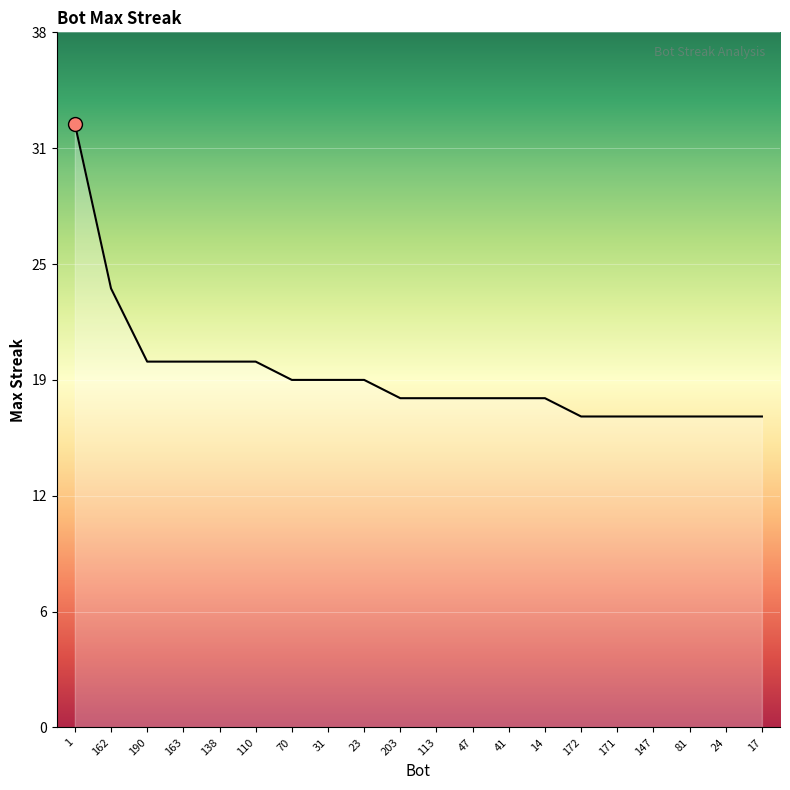

What is the maximum value shown in the chart?

33